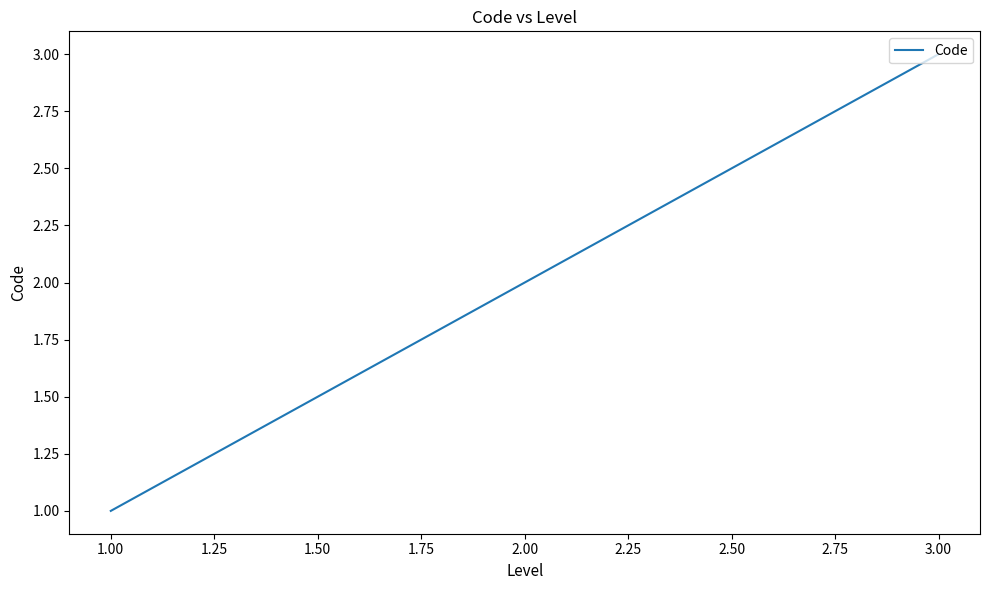

Rank the categories by value from lowest to highest.

1.00, 2.00, 3.00